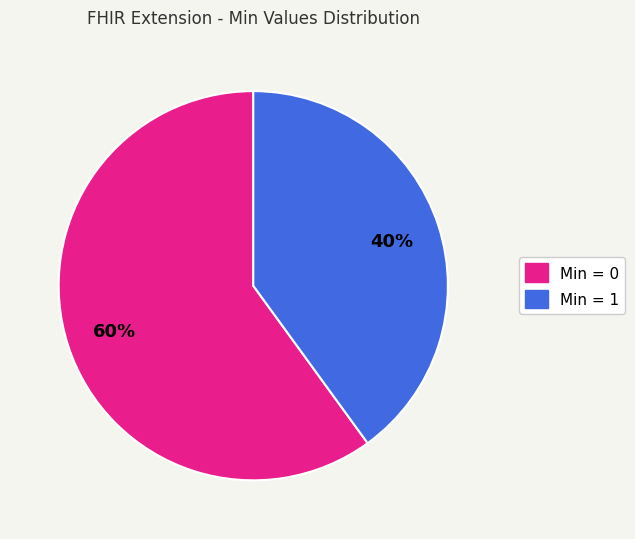

Does any single category account for the majority?

Yes